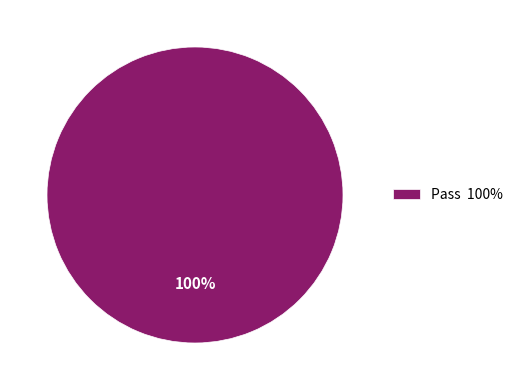

Rank the categories by value from highest to lowest.

Pass 100%